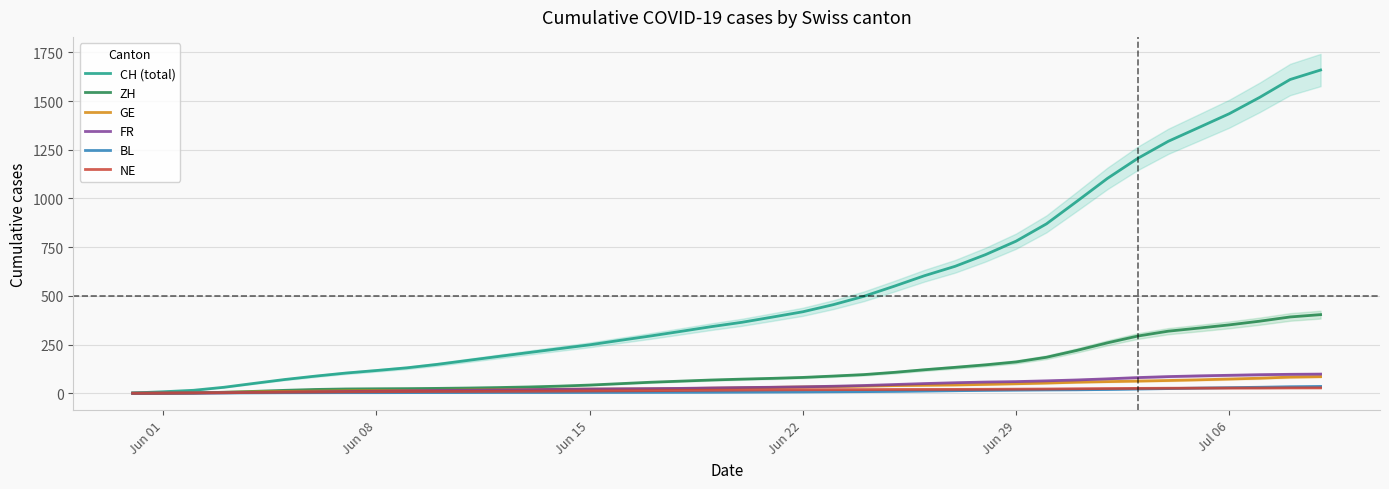

How many data points in GE are above 28?

19